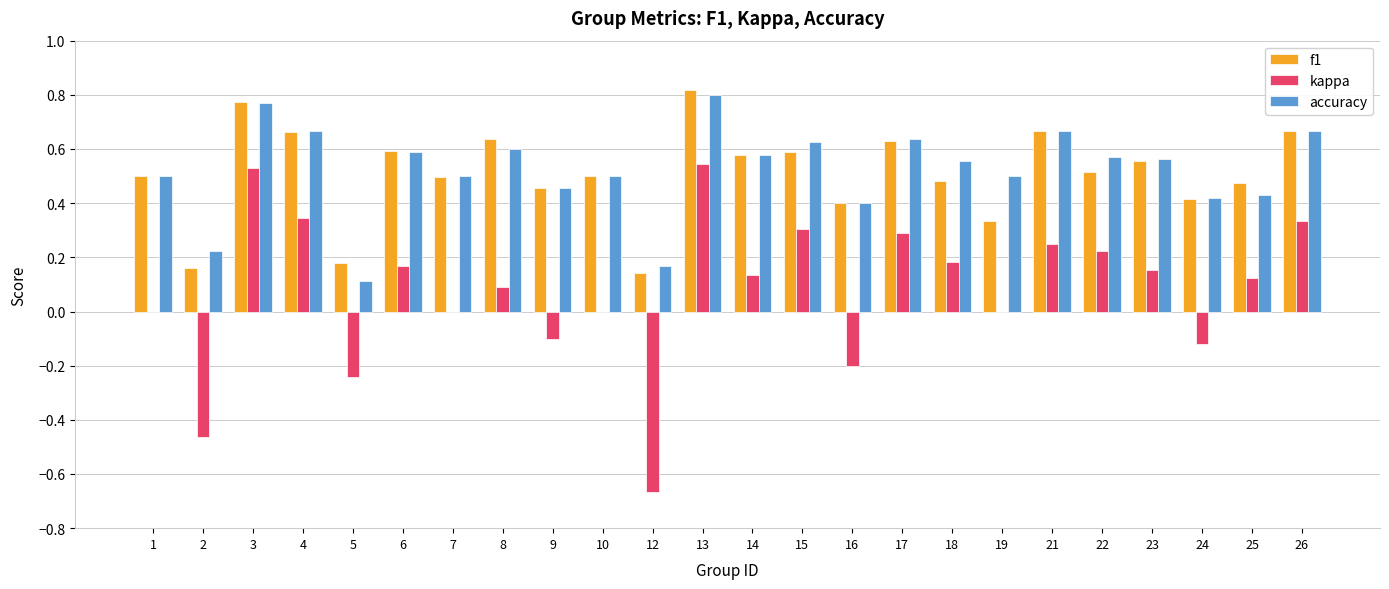

True or false: f1 has a value of 0.4 at 24.

True